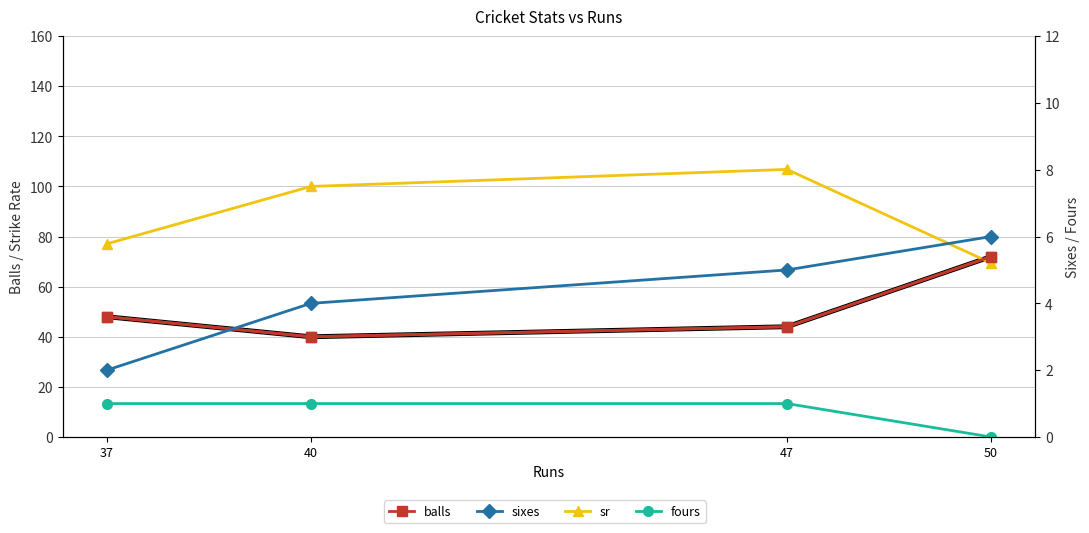

Which label corresponds to the largest value in the chart?

47